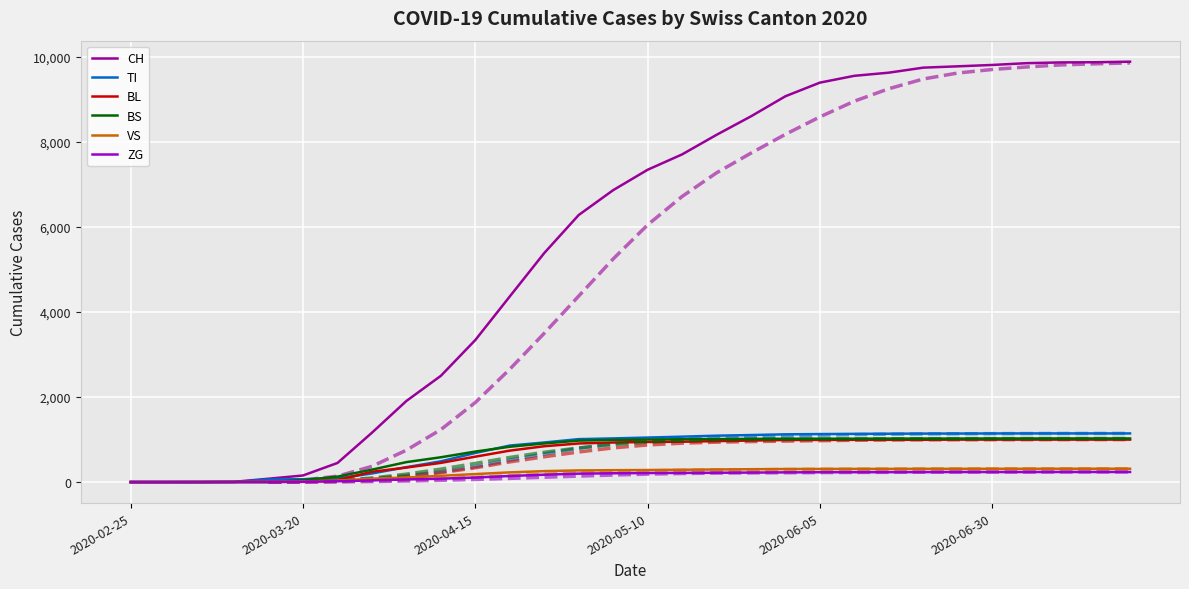

Reading right to left, transcribe all the data shown in this chart.

CH: 2020-07-20=9879	2020-07-15=9866	2020-07-10=9862	2020-07-05=9844	2020-06-30=9802	2020-06-25=9770	2020-06-20=9739	2020-06-15=9621	2020-06-10=9547	2020-06-05=9387	2020-05-31=9067	2020-05-25=8595	2020-05-20=8160	2020-05-15=7700	2020-05-10=7339	2020-05-05=6860	2020-04-30=6276	2020-04-25=5382	2020-04-20=4362	2020-04-15=3338	2020-04-10=2497	2020-04-05=1906	2020-03-31=1160	2020-03-25=449	2020-03-20=155	2020-03-15=79	2020-03-10=6	2020-03-05=2	2020-02-29=0	2020-02-25=0
TI: 2020-07-20=1143	2020-07-15=1143	2020-07-10=1143	2020-07-05=1143	2020-06-30=1142	2020-06-25=1140	2020-06-20=1139	2020-06-15=1136	2020-06-10=1133	2020-06-05=1128	2020-05-31=1122	2020-05-25=1105	2020-05-20=1090	2020-05-15=1067	2020-05-10=1046	2020-05-05=1026	2020-04-30=1009	2020-04-25=930	2020-04-20=858	2020-04-15=684	2020-04-10=487	2020-04-05=350	2020-03-31=202	2020-03-25=85	2020-03-20=67	2020-03-15=61	2020-03-10=0	2020-03-05=0	2020-02-29=0	2020-02-25=0
BL: 2020-07-20=998	2020-07-15=998	2020-07-10=998	2020-07-05=998	2020-06-30=998	2020-06-25=998	2020-06-20=994	2020-06-15=994	2020-06-10=993	2020-06-05=990	2020-05-31=988	2020-05-25=976	2020-05-20=962	2020-05-15=948	2020-05-10=942	2020-05-05=930	2020-04-30=907	2020-04-25=842	2020-04-20=739	2020-04-15=597	2020-04-10=451	2020-04-05=341	2020-03-31=242	2020-03-25=46	2020-03-20=18	2020-03-15=5	2020-03-10=2	2020-03-05=0	2020-02-29=0	2020-02-25=0
BS: 2020-07-20=1025	2020-07-15=1025	2020-07-10=1025	2020-07-05=1024	2020-06-30=1024	2020-06-25=1022	2020-06-20=1022	2020-06-15=1021	2020-06-10=1019	2020-06-05=1019	2020-05-31=1018	2020-05-25=1015	2020-05-20=1010	2020-05-15=1005	2020-05-10=1000	2020-05-05=989	2020-04-30=974	2020-04-25=907	2020-04-20=830	2020-04-15=717	2020-04-10=583	2020-04-05=469	2020-03-31=292	2020-03-25=128	2020-03-20=46	2020-03-15=0	2020-03-10=4	2020-03-05=0	2020-02-29=0	2020-02-25=0
VS: 2020-07-20=313	2020-07-15=313	2020-07-10=313	2020-07-05=312	2020-06-30=312	2020-06-25=311	2020-06-20=311	2020-06-15=309	2020-06-10=309	2020-06-05=308	2020-05-31=306	2020-05-25=302	2020-05-20=296	2020-05-15=289	2020-05-10=283	2020-05-05=279	2020-04-30=274	2020-04-25=257	2020-04-20=228	2020-04-15=188	2020-04-10=147	2020-04-05=107	2020-03-31=81	2020-03-25=35	2020-03-20=15	2020-03-15=6	2020-03-10=2	2020-03-05=2	2020-02-29=0	2020-02-25=0
ZG: 2020-07-20=237	2020-07-15=237	2020-07-10=237	2020-07-05=236	2020-06-30=236	2020-06-25=236	2020-06-20=234	2020-06-15=233	2020-06-10=232	2020-06-05=231	2020-05-31=228	2020-05-25=223	2020-05-20=219	2020-05-15=215	2020-05-10=212	2020-05-05=207	2020-04-30=198	2020-04-25=173	2020-04-20=143	2020-04-15=107	2020-04-10=80	2020-04-05=62	2020-03-31=39	2020-03-25=18	2020-03-20=5	2020-03-15=0	2020-03-10=0	2020-03-05=0	2020-02-29=0	2020-02-25=0